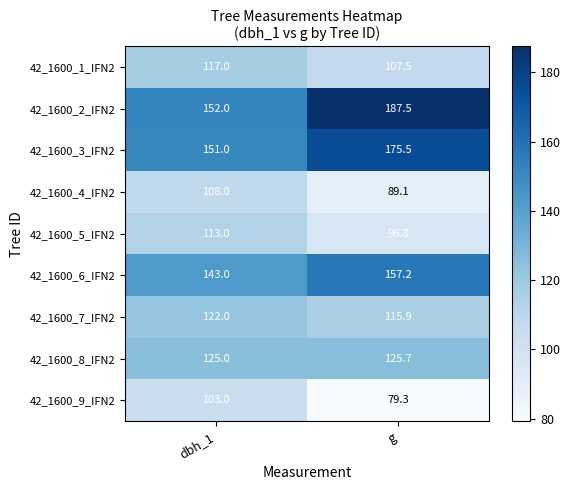

Reading left to right, transcribe all the data shown in this chart.

42_1600_1_IFN2: dbh_1=117.0	g=107.5
42_1600_2_IFN2: dbh_1=152.0	g=187.5
42_1600_3_IFN2: dbh_1=151.0	g=175.5
42_1600_4_IFN2: dbh_1=108.0	g=89.1
42_1600_5_IFN2: dbh_1=113.0	g=96.8
42_1600_6_IFN2: dbh_1=143.0	g=157.2
42_1600_7_IFN2: dbh_1=122.0	g=115.9
42_1600_8_IFN2: dbh_1=125.0	g=125.7
42_1600_9_IFN2: dbh_1=103.0	g=79.3